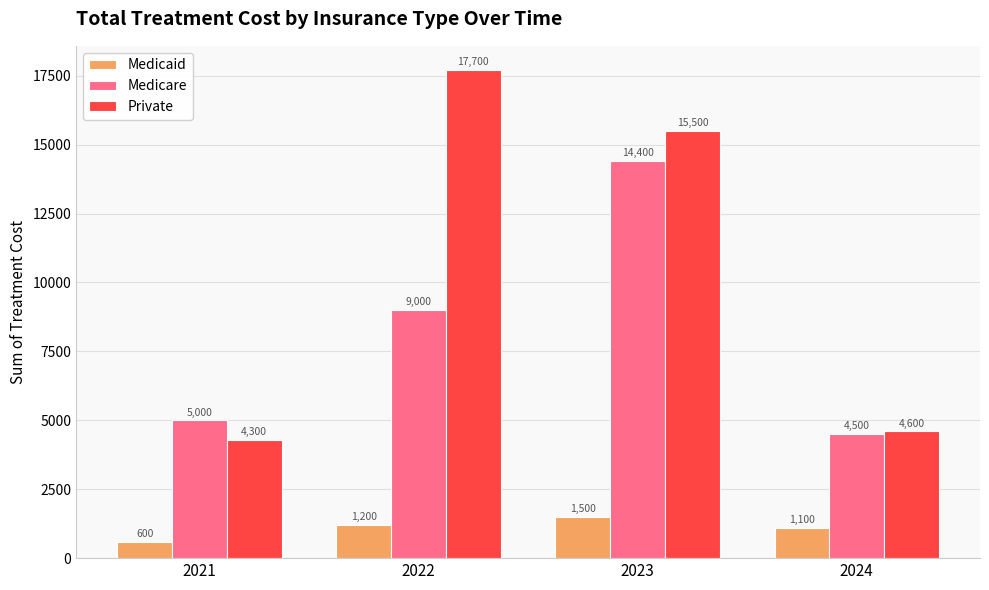

What is the difference between the second highest and minimum values in the Medicaid series?

600